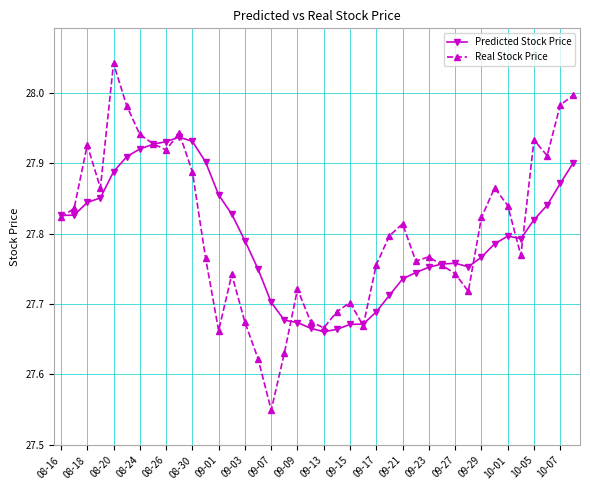

Which series has the widest spread of values?

Real Stock Price